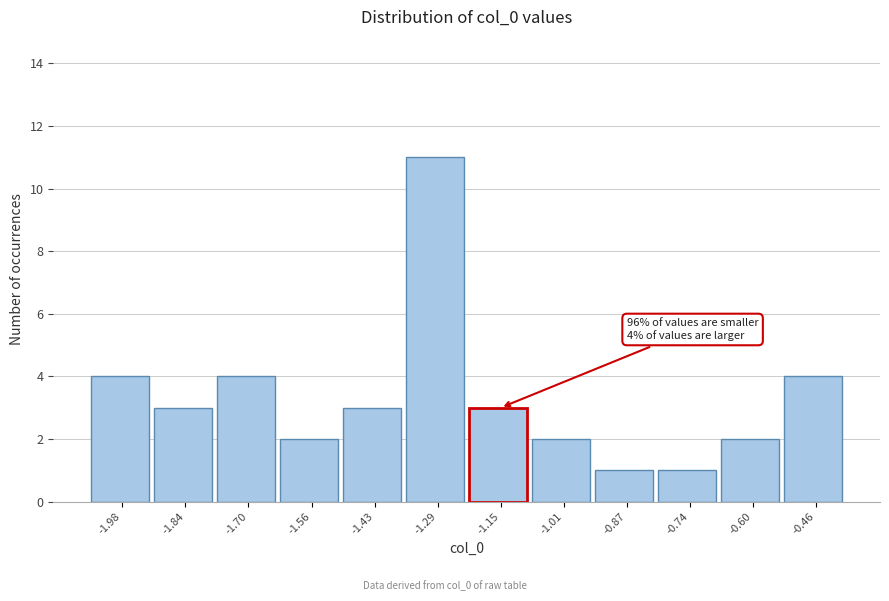

Which range on the x-axis has the tallest bar?

-1.36 to -1.22